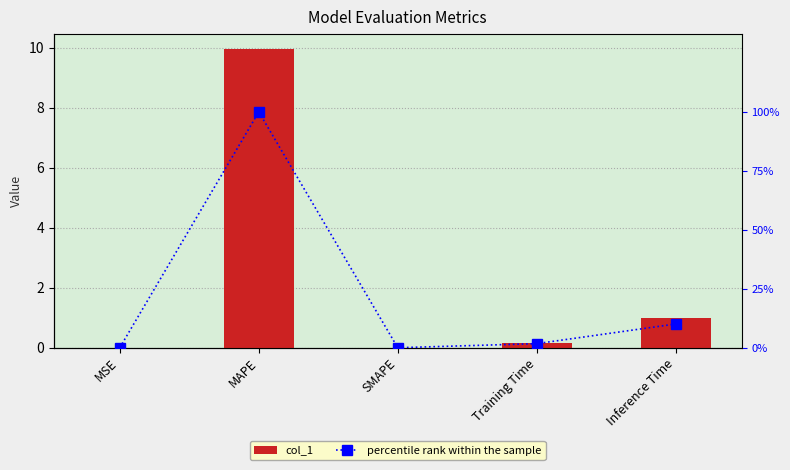

Which series has the largest total across all categories?

percentile rank within the sample